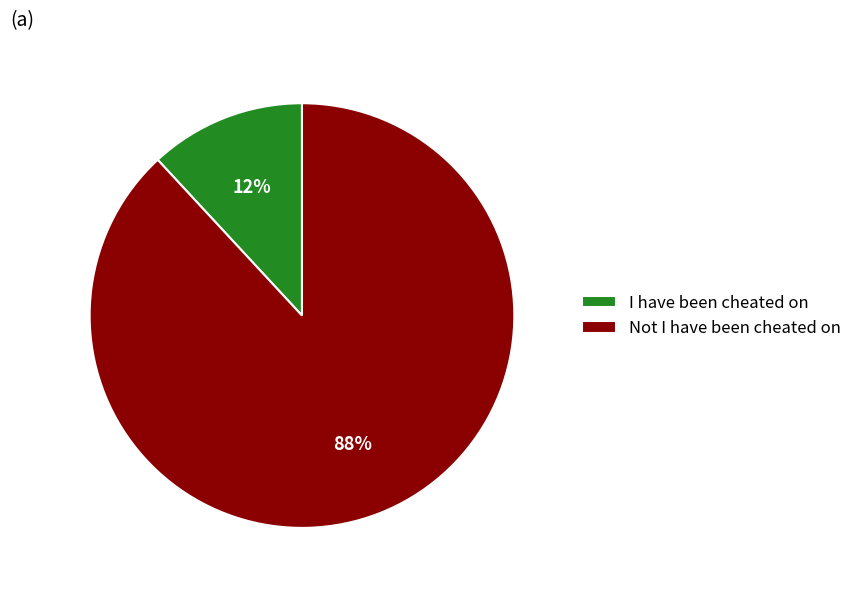

Does Not I have been cheated on represent more than half of the total?

Yes